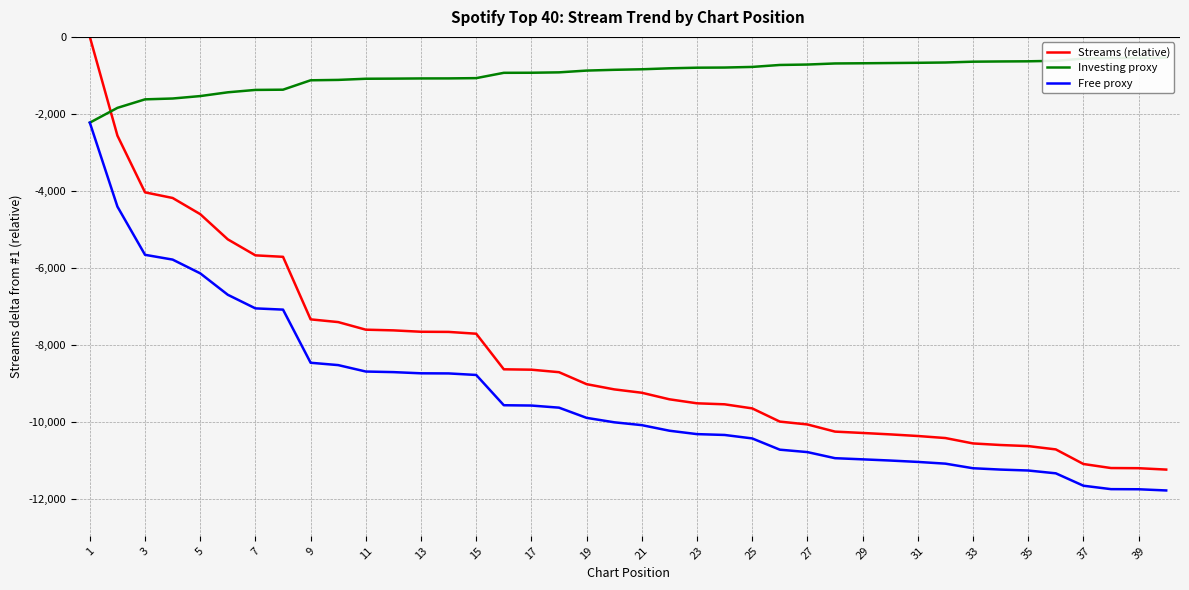

What are all the series names shown in the legend?

Streams (relative), Investing proxy, Free proxy